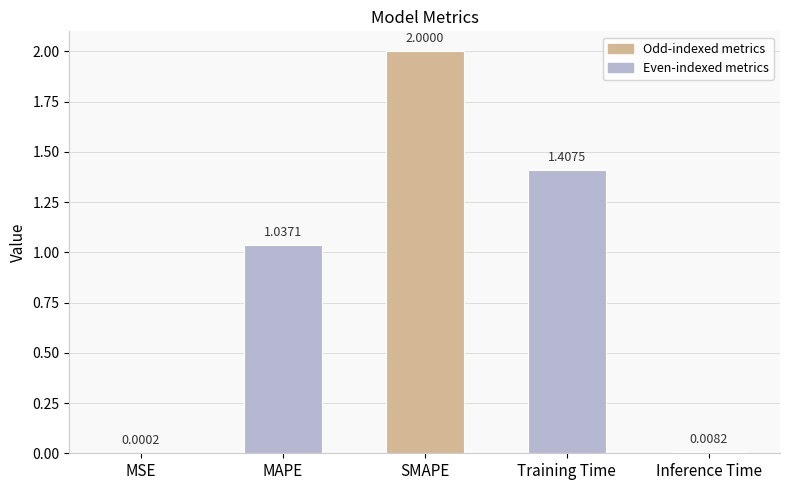

What is the sum of all values?

4.5